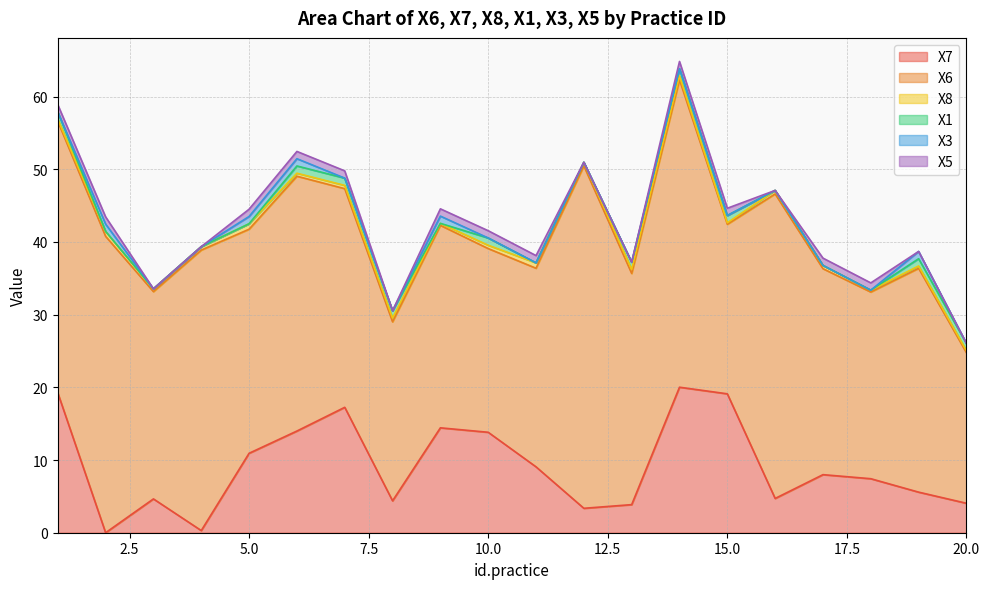

Count the number of categories in the chart.

20